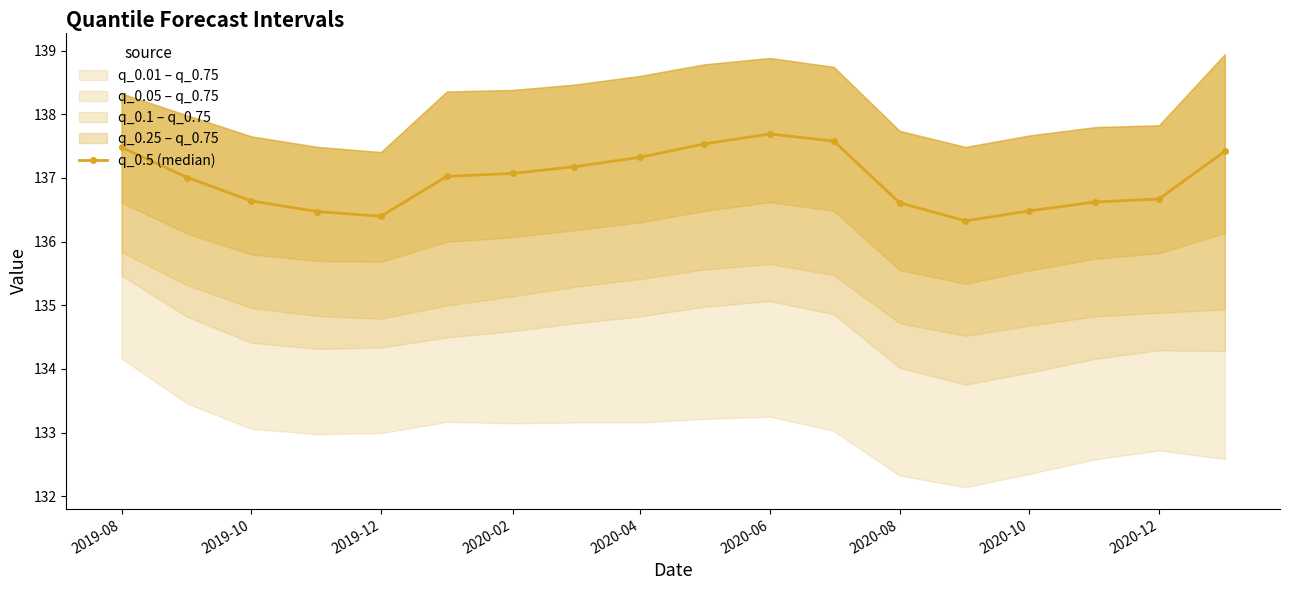

The q_0.5 (median) series shows 31.9 at 2020-12. True or false?

False